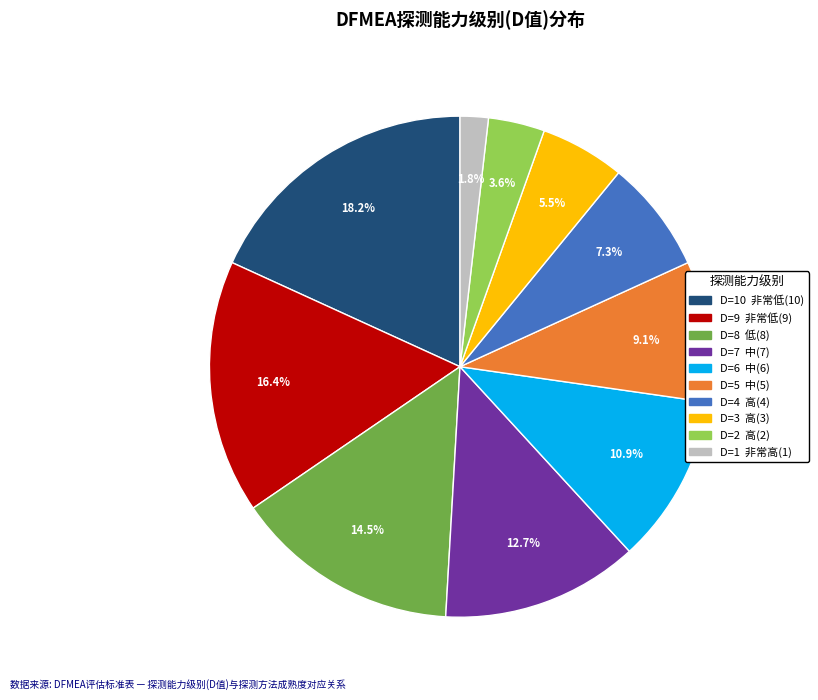

Does any single category account for the majority?

No